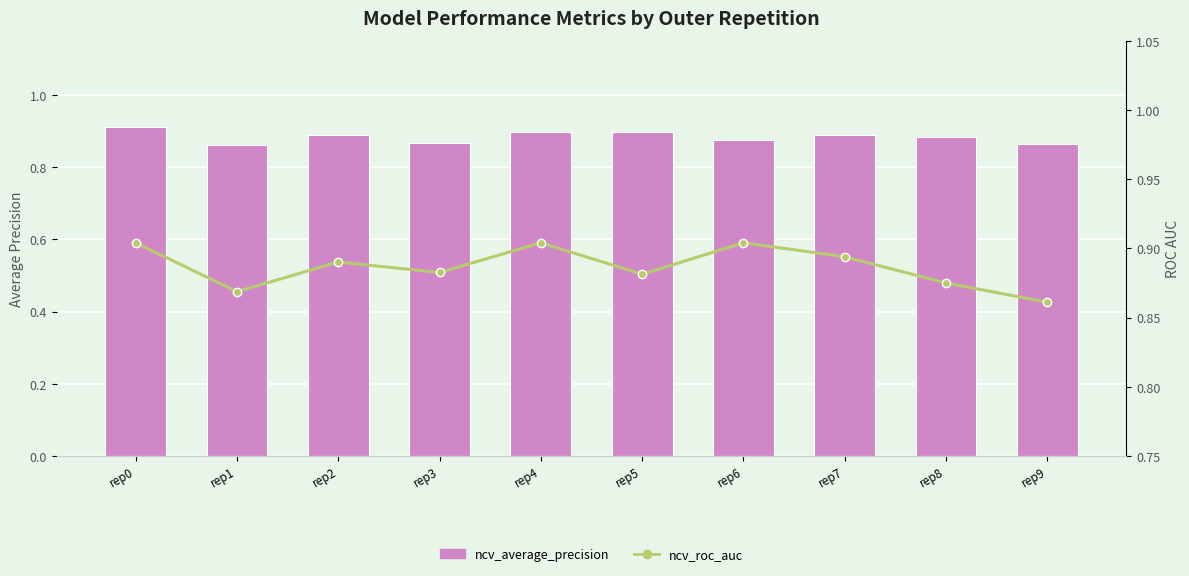

The value of ncv_roc_auc at rep2 is 1.3. True or false?

False